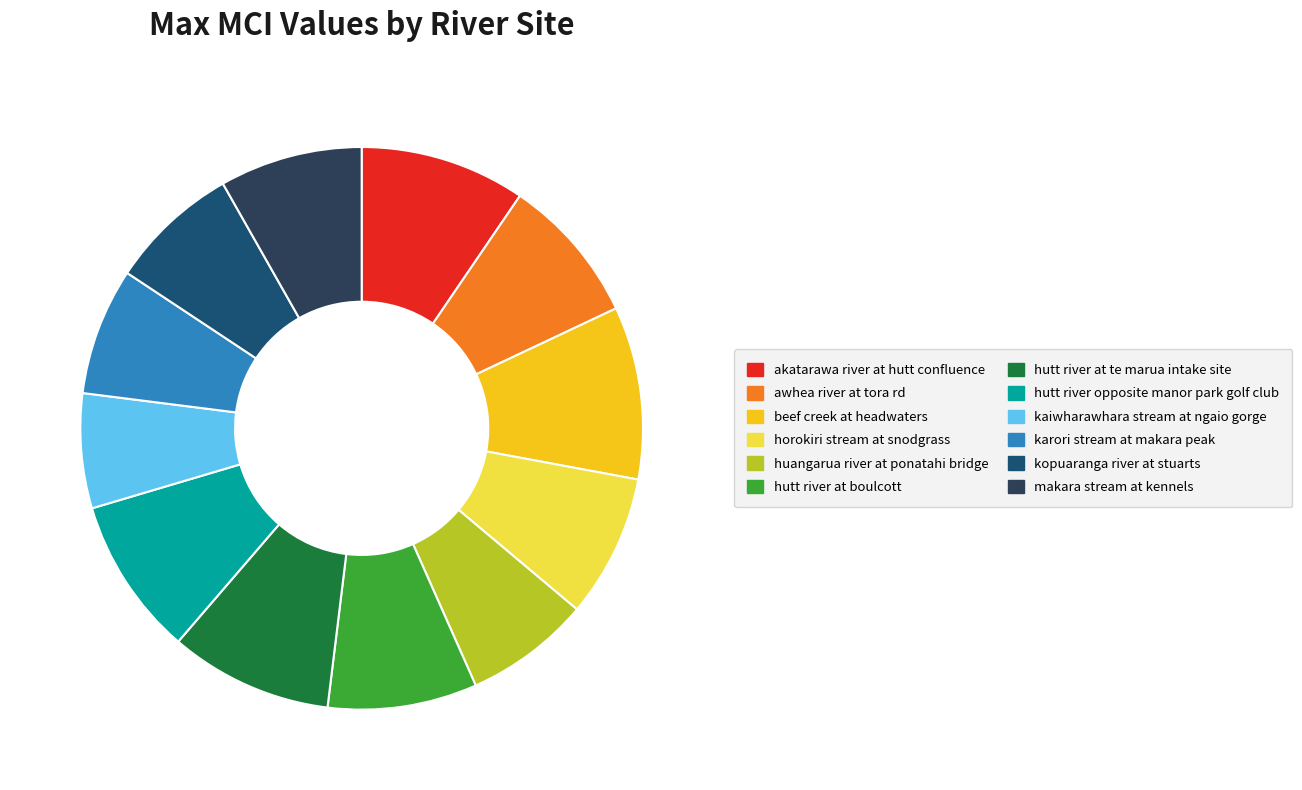

Is the sum of kopuaranga river at stuarts and hutt river opposite manor park golf club greater than half?

No